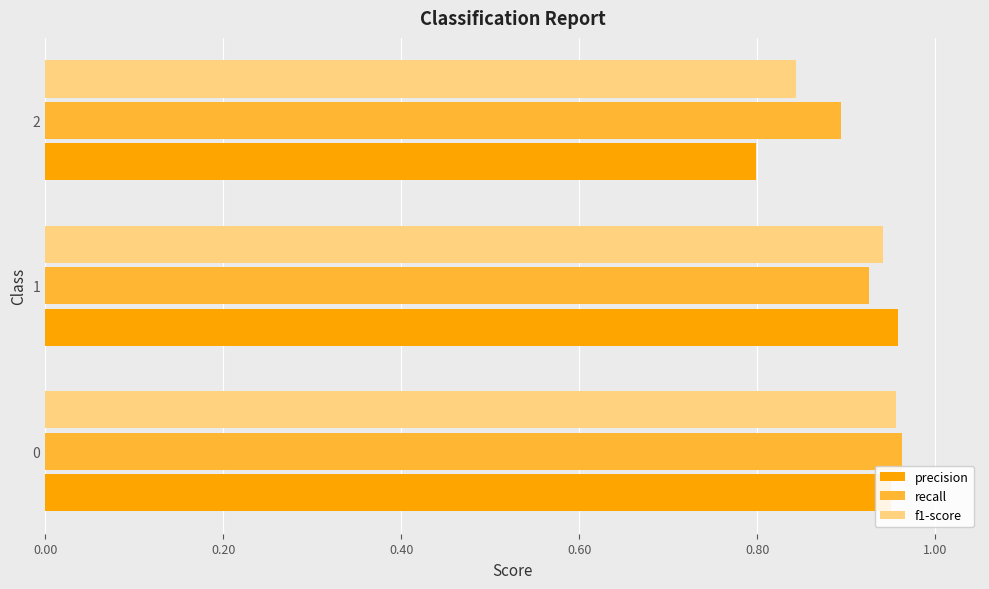

At which label is f1-score closest to 0?

2